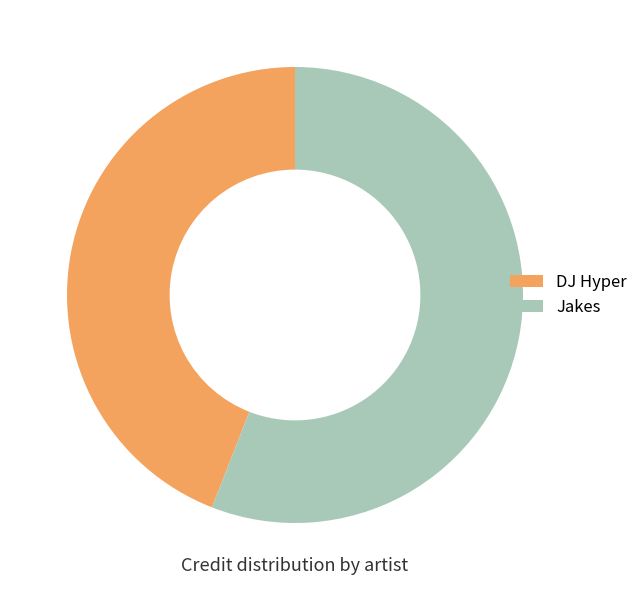

Do Jakes and DJ Hyper together represent more than half of the pie?

Yes